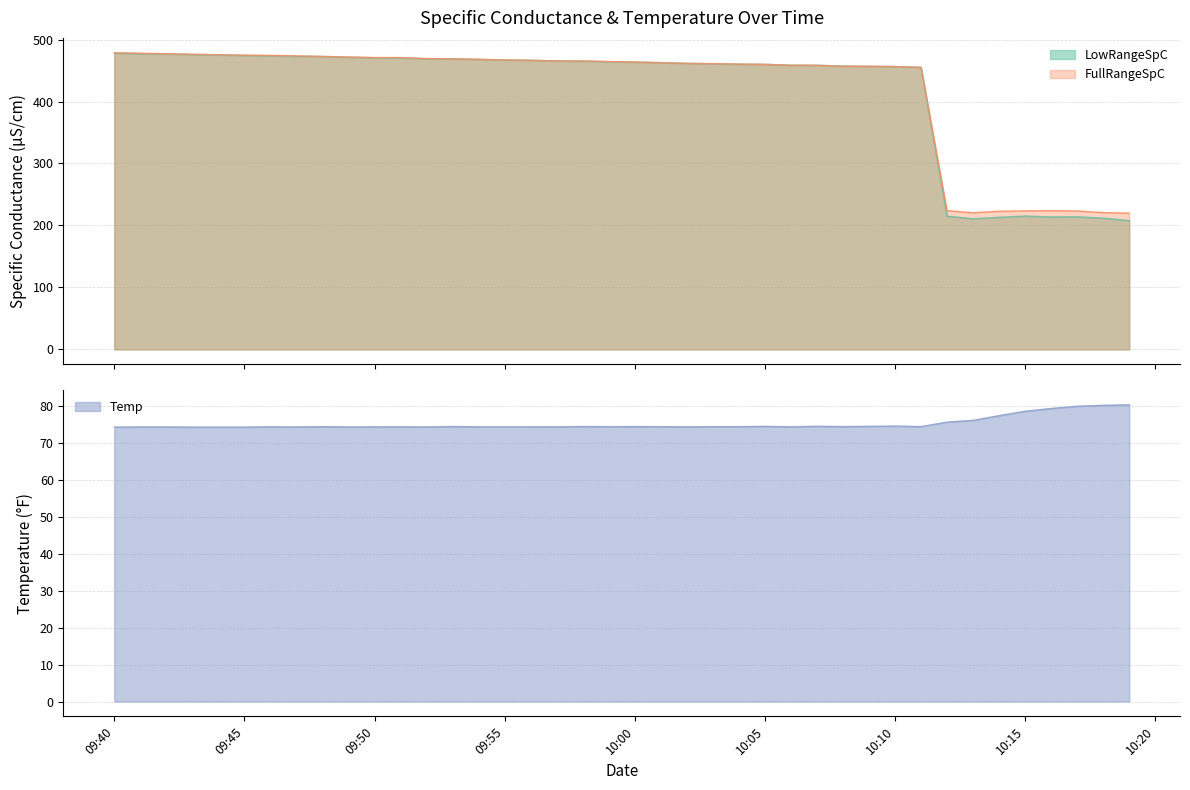

Read the FullRangeSpC value at 2022-05-16 10:01:00.

462.7